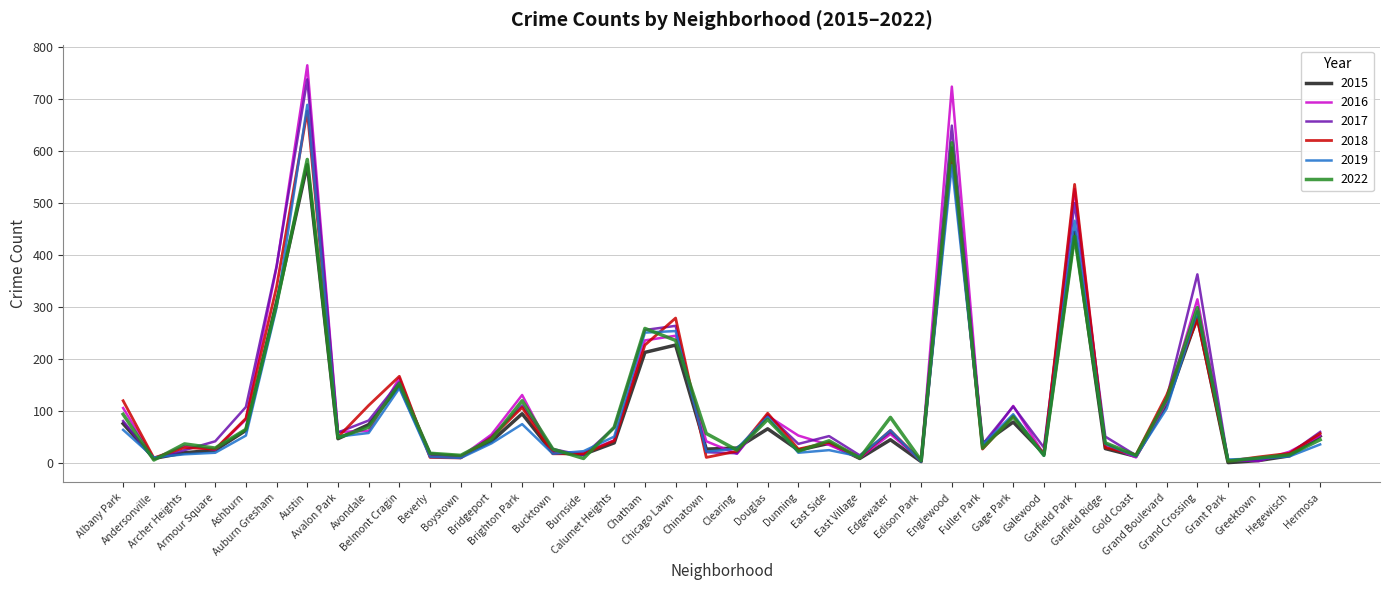

What is the difference between the second highest and minimum values in the 2016 series?

720